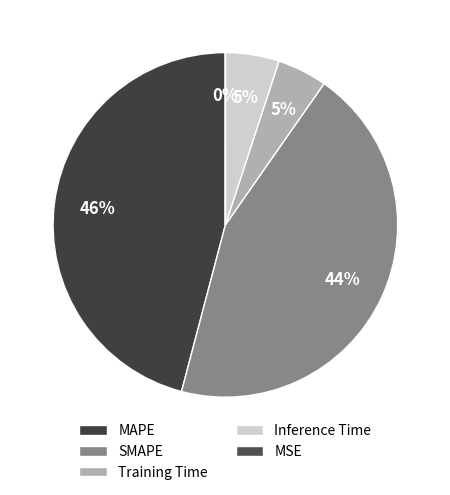

Is SMAPE the majority of the pie?

No